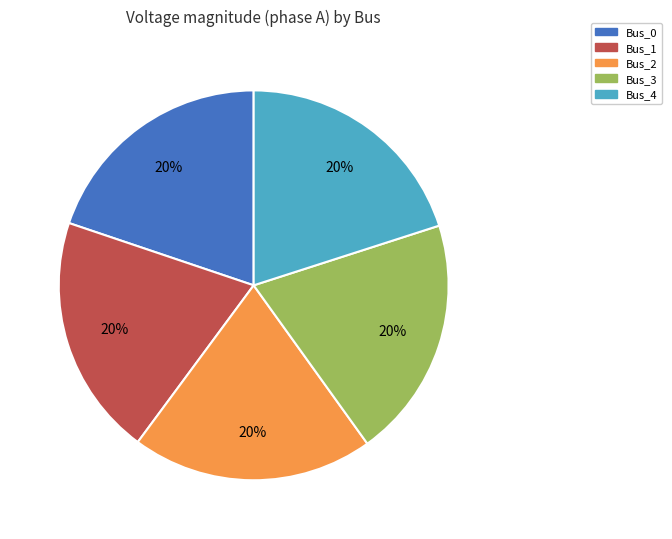

To the nearest percent, what is the combined percentage of Bus_1 and Bus_0?

40%